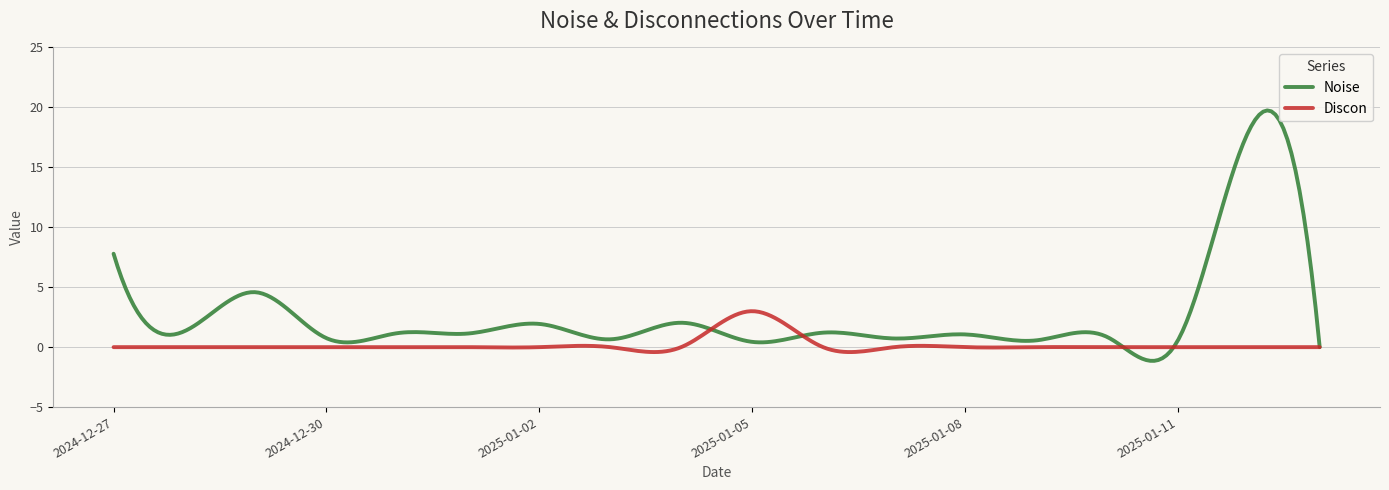

Rank the series by their maximum value, from highest to lowest.

Noise, Discon